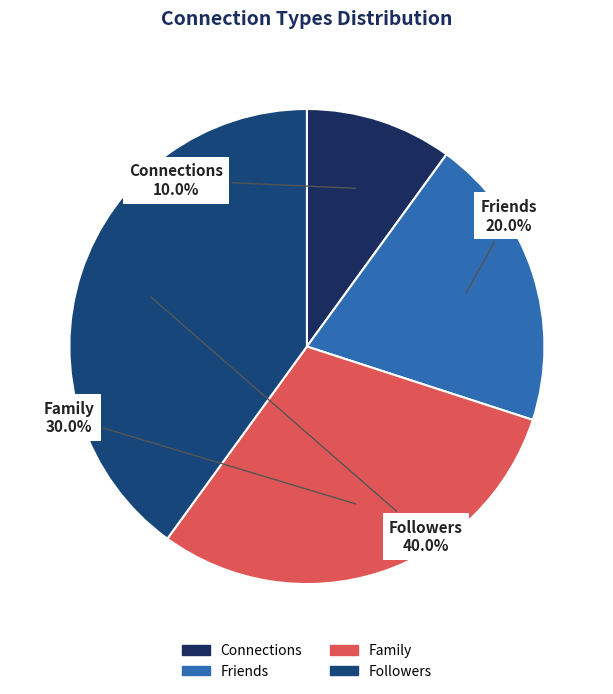

What is the smallest slice in the pie chart?

Connections